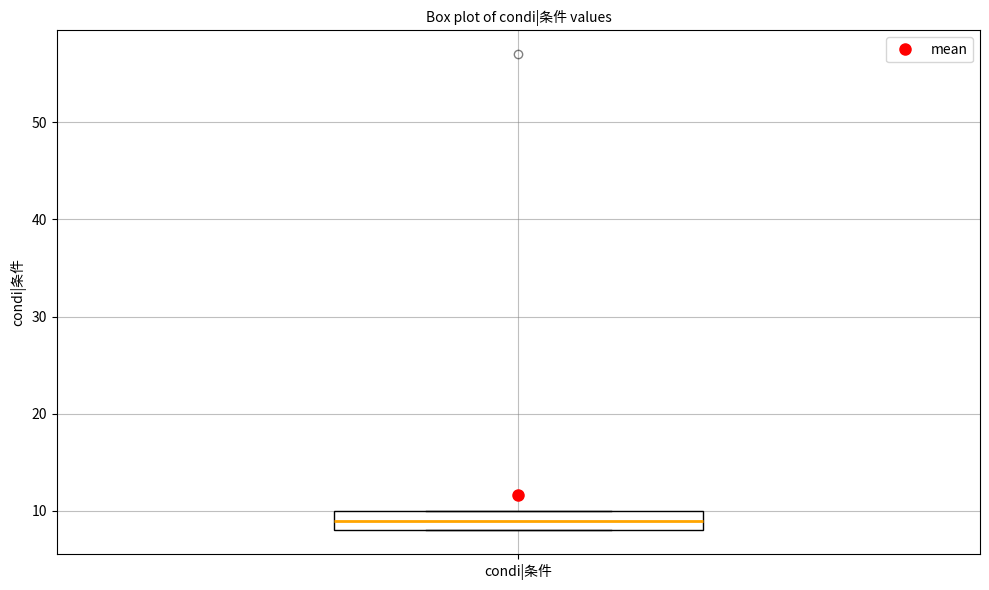

Where does the median line of the box for condi|条件 sit on the y-axis? The values are not printed on the chart, so give them approximately, as read against the axis.

9